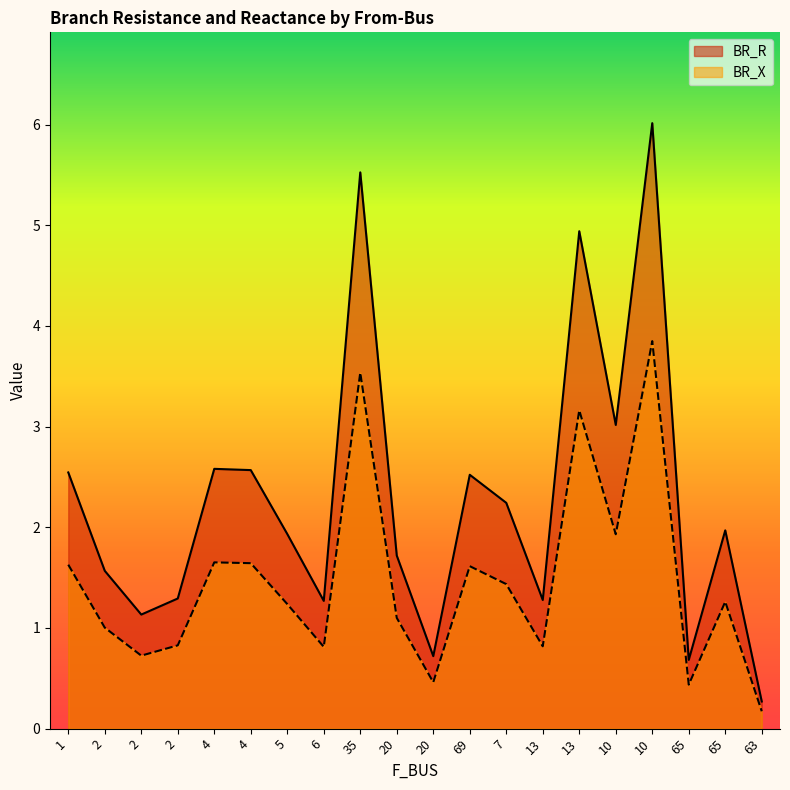

What is the sum of all BR_X values?

29.3